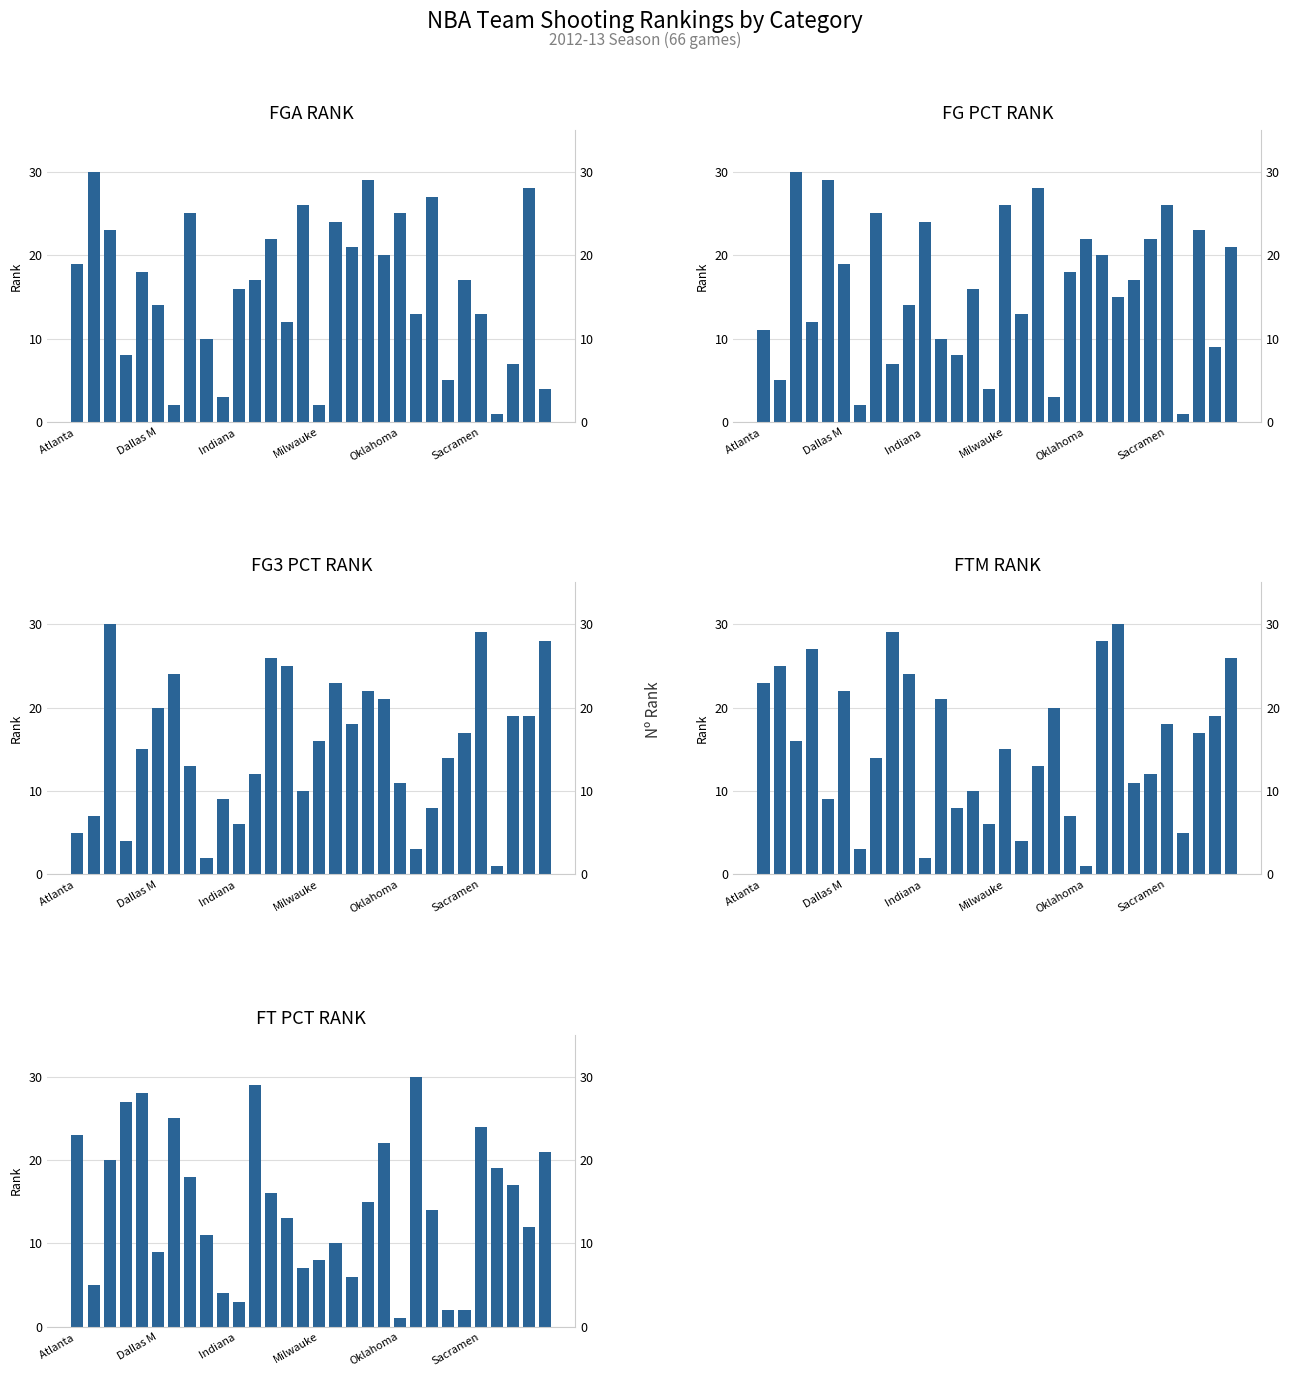

What is the difference between the FG3_PCT_RANK values at Oklahoma and 24?

2